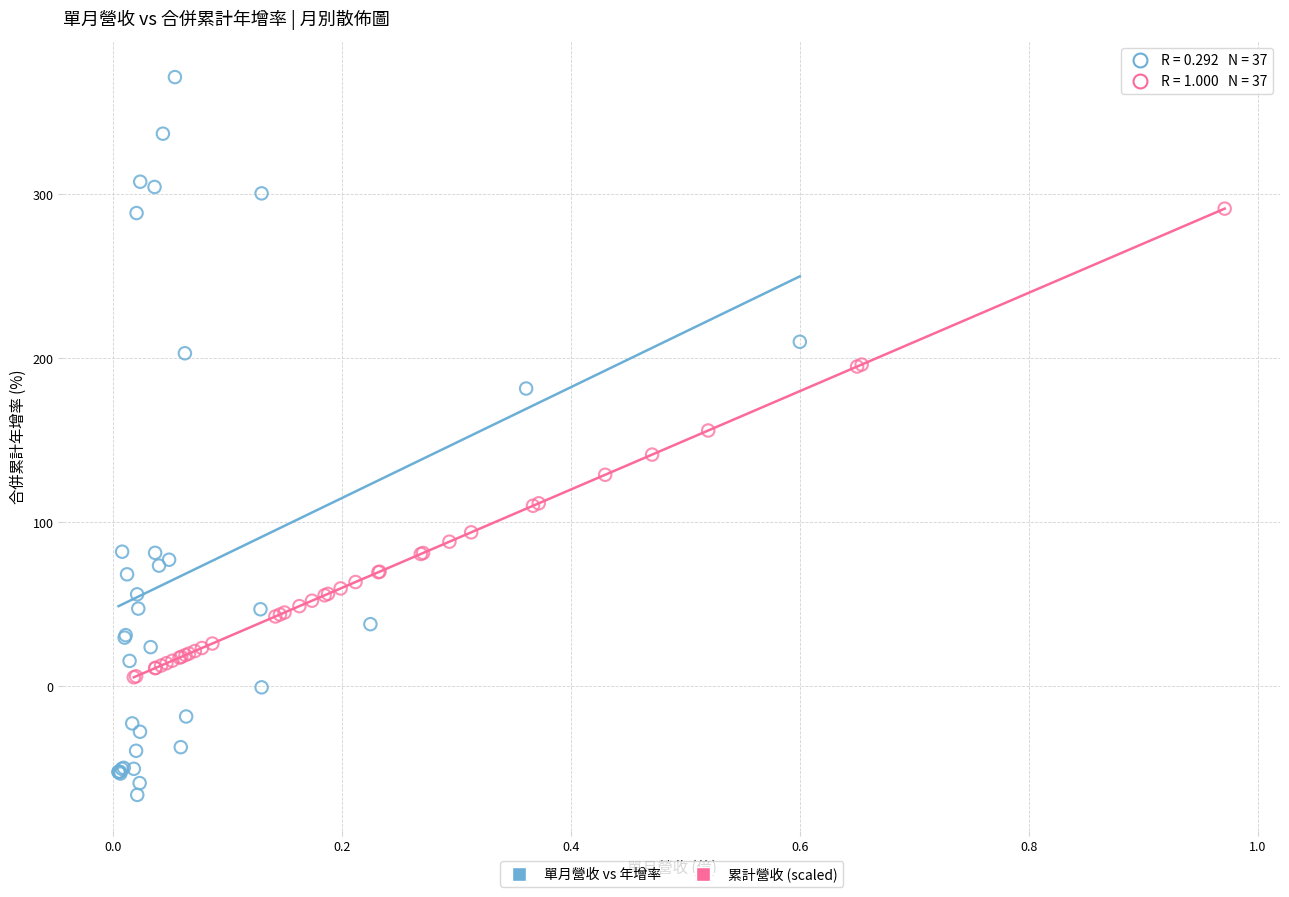

Which series has the largest Y range (max minus min)?

單月營收 vs 年增率